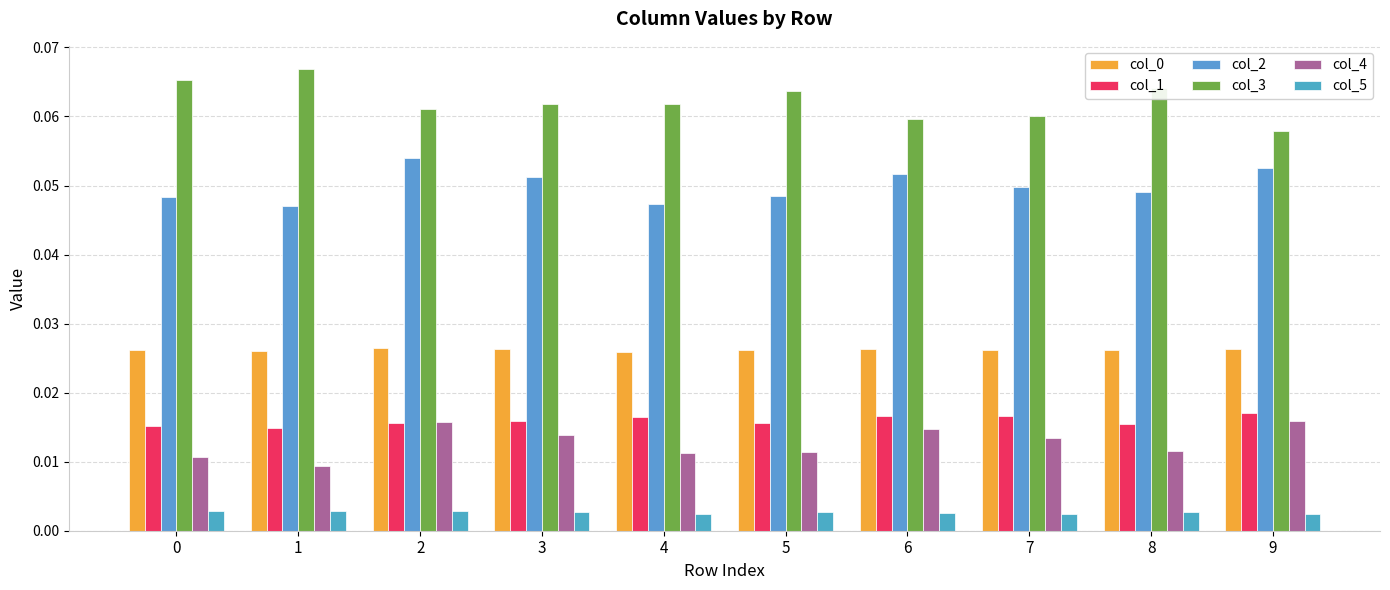

Are the bars horizontal?

No